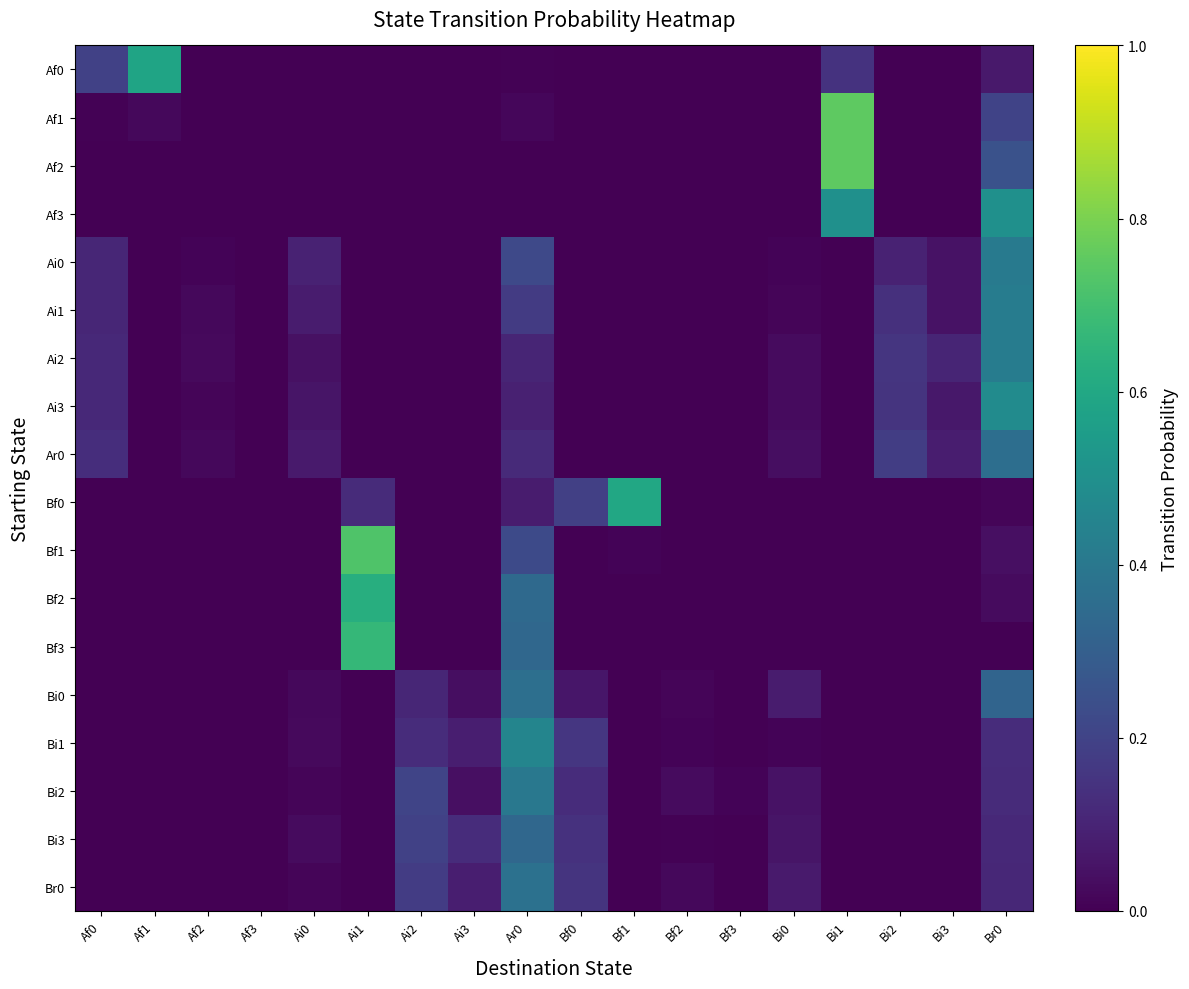

How many categories are shown in the chart?

18